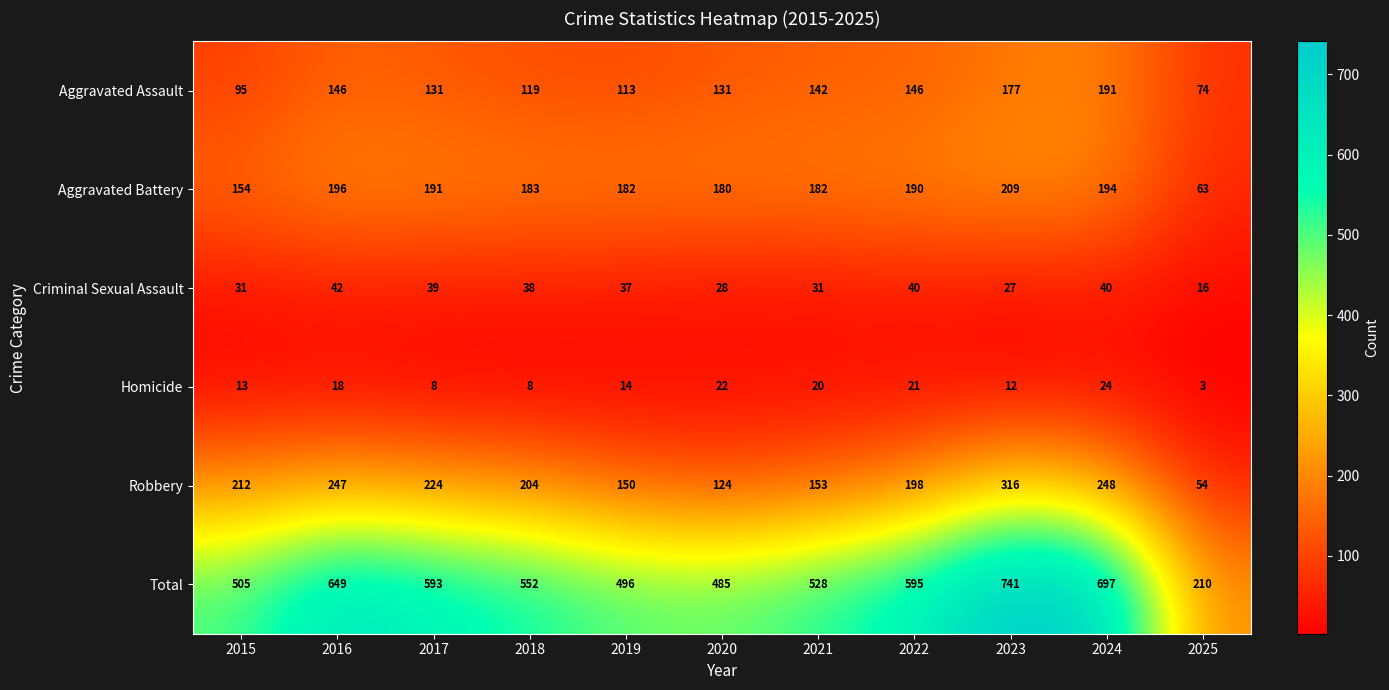

What is the difference between the maximum and minimum values in the Homicide series?

21